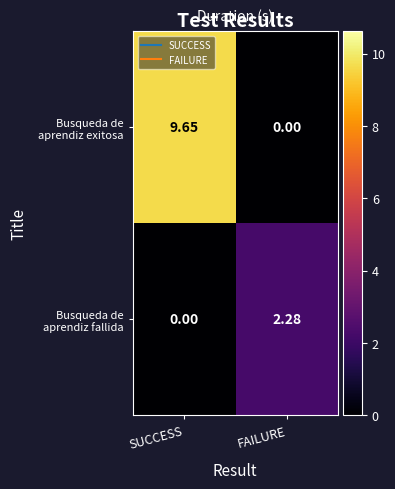

How many data points does each series have?

2